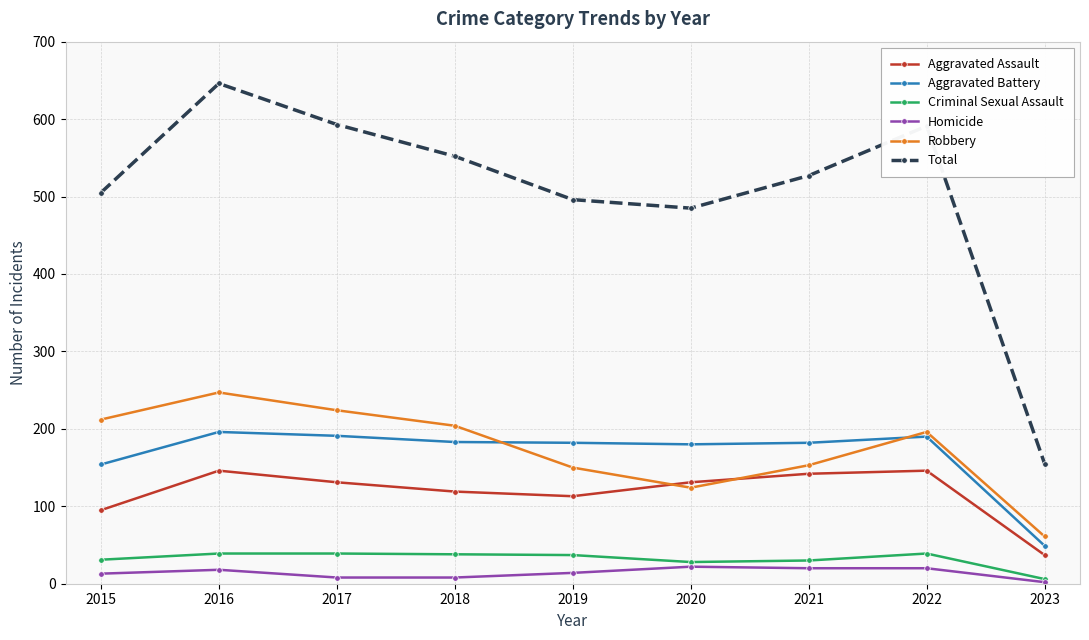

What is the value of the Homicide point at the 7th from the left?

20